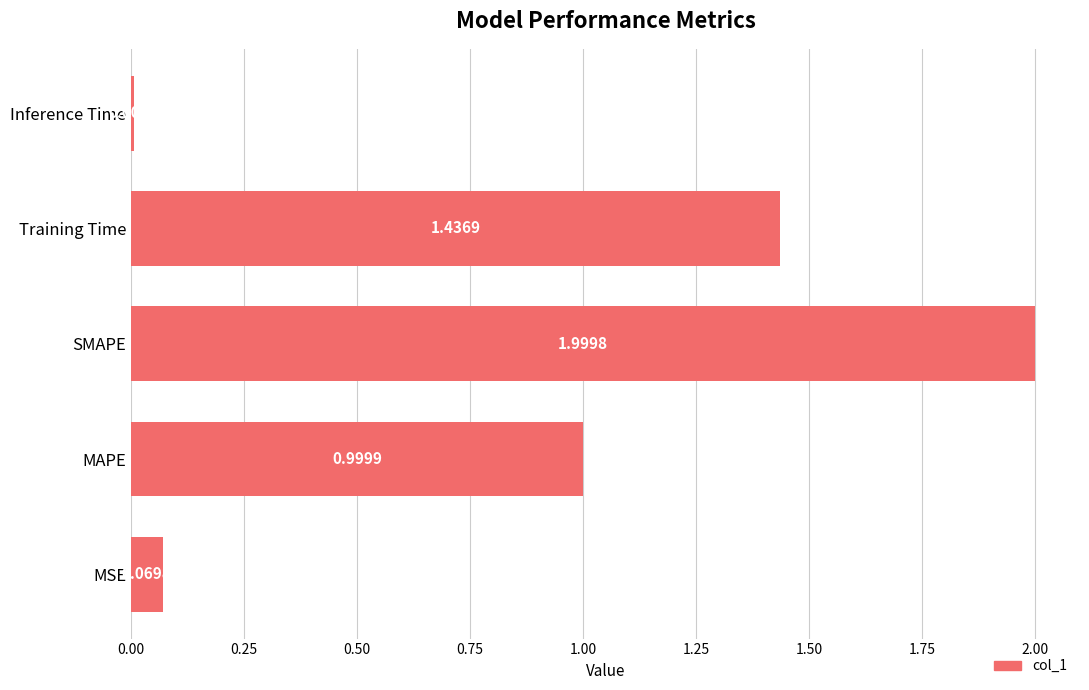

What is the change in value from SMAPE to Inference Time?

-2.0